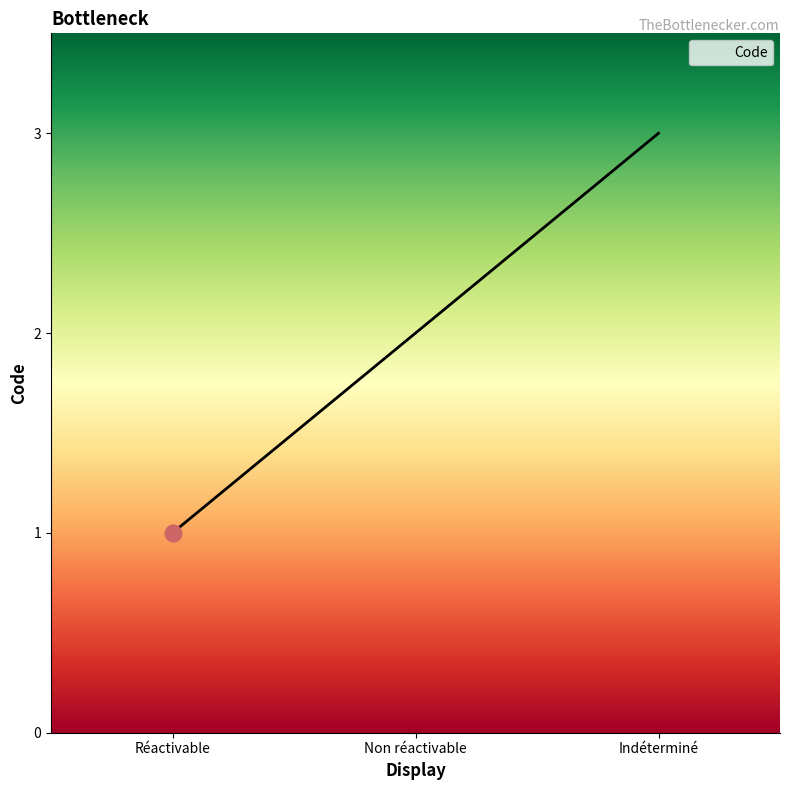

What is the greatest value displayed?

3